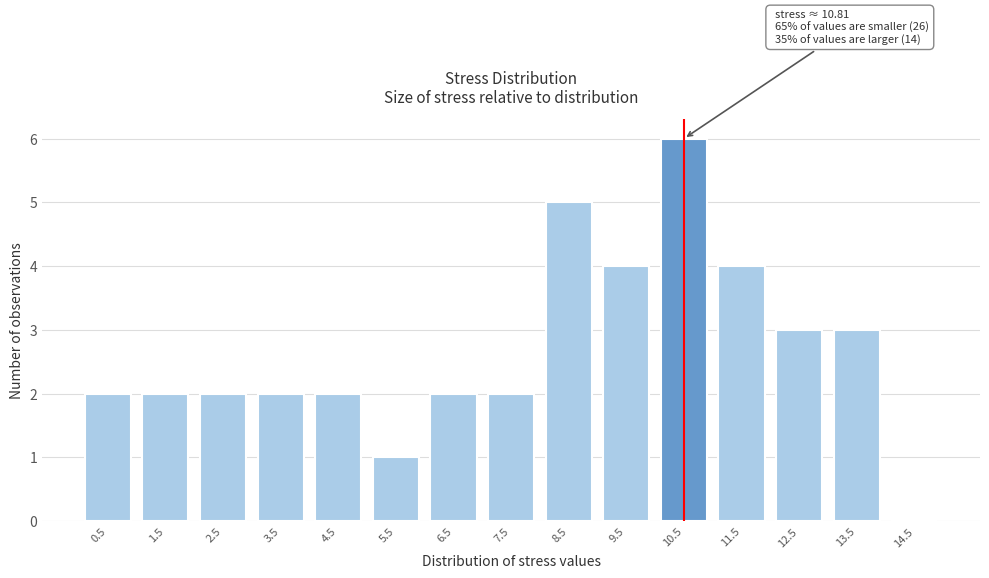

Reading right to left, what are all the values shown in this chart?

14.5=0	13.5=3	12.5=3	11.5=4	10.5=6	9.5=4	8.5=5	7.5=2	6.5=2	5.5=1	4.5=2	3.5=2	2.5=2	1.5=2	0.5=2